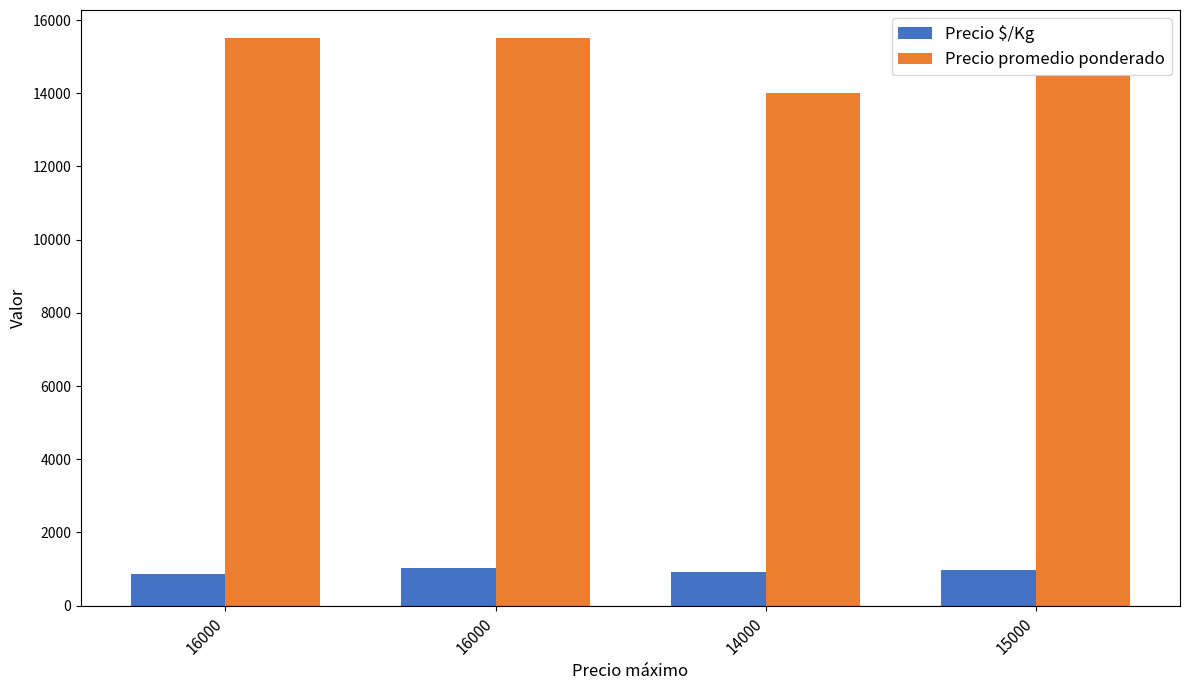

True or false: Precio promedio ponderado has a value of 6366 at 14000.

False